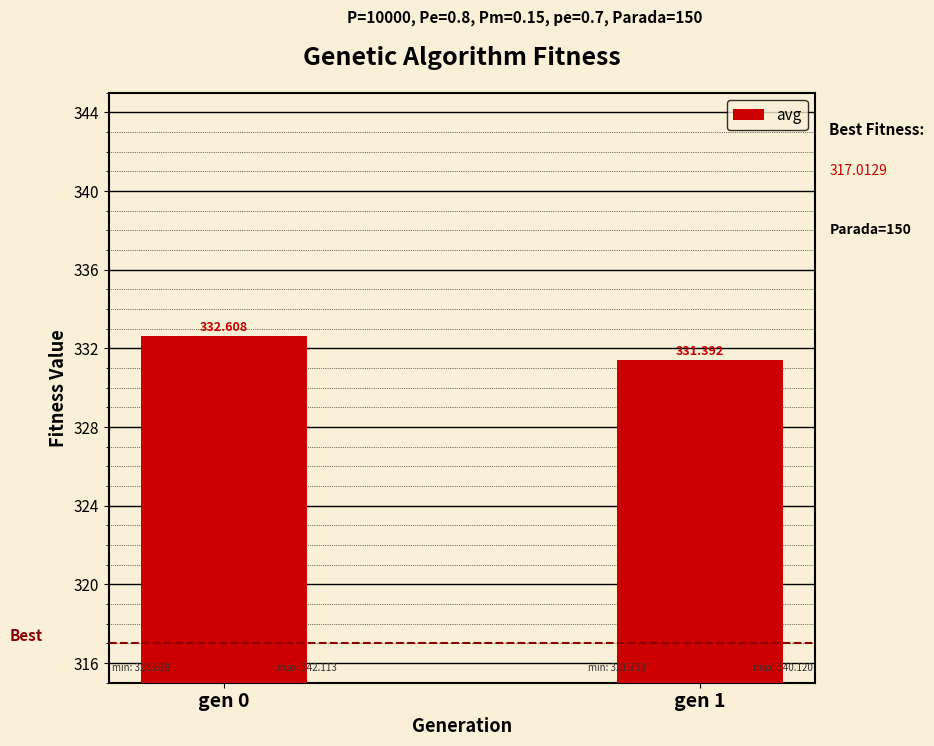

What is the value of the 1st bar from the left?

332.6